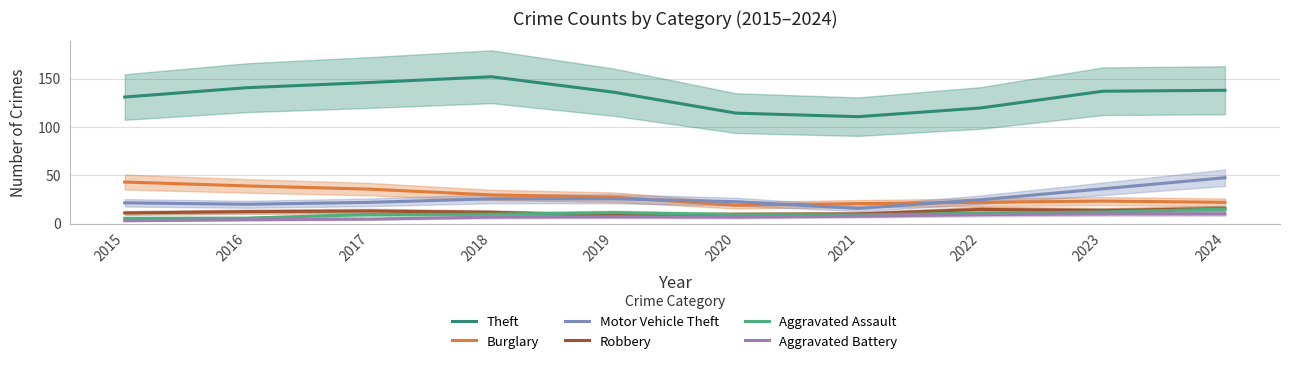

Reading right to left, transcribe all the data shown in this chart.

Theft: 138.0	137.0	119.7	110.7	114.3	136.0	152.0	146.0	140.7	131.0
Burglary: 22.0	23.3	22.0	20.7	19.0	27.3	29.7	35.7	39.0	43.0
Motor Vehicle Theft: 47.5	36.0	24.7	15.7	22.7	25.7	25.7	22.0	20.0	21.5
Robbery: 15.5	13.7	14.7	10.0	9.7	8.7	11.7	13.0	12.3	11.0
Aggravated Assault: 15.0	12.0	10.7	9.0	9.3	11.3	9.7	9.3	5.7	5.5
Aggravated Battery: 10.0	10.0	9.3	7.7	6.7	7.0	6.7	4.7	4.0	3.0